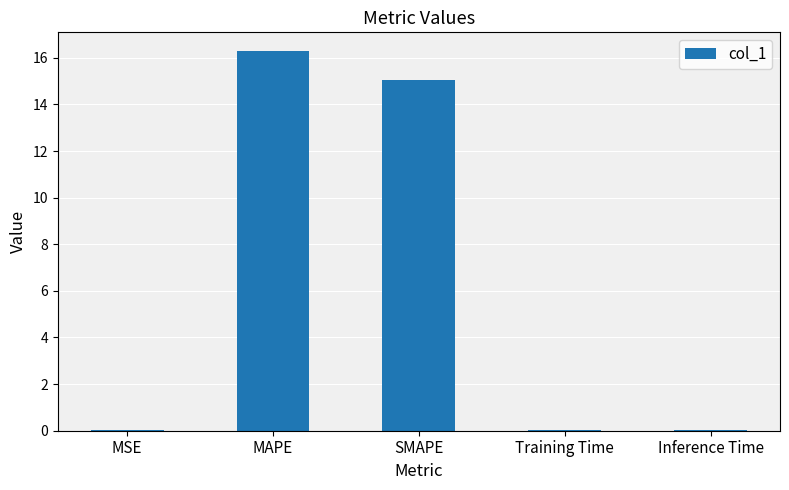

The chart shows a value of 16.3 at MAPE. True or false?

True